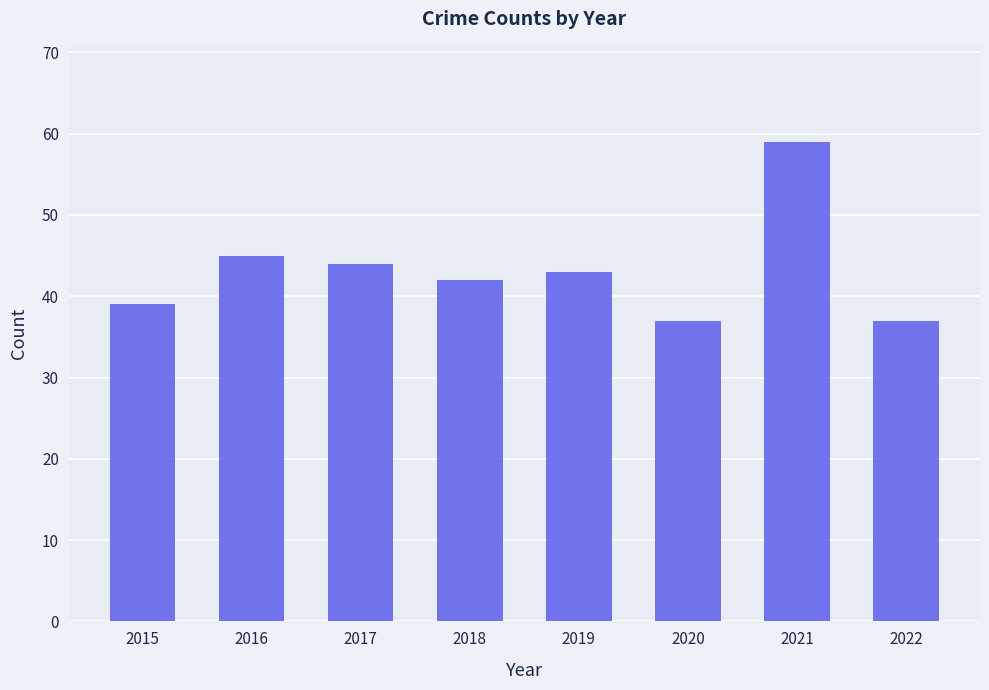

Between 2018 and 2015, which is larger?

2018